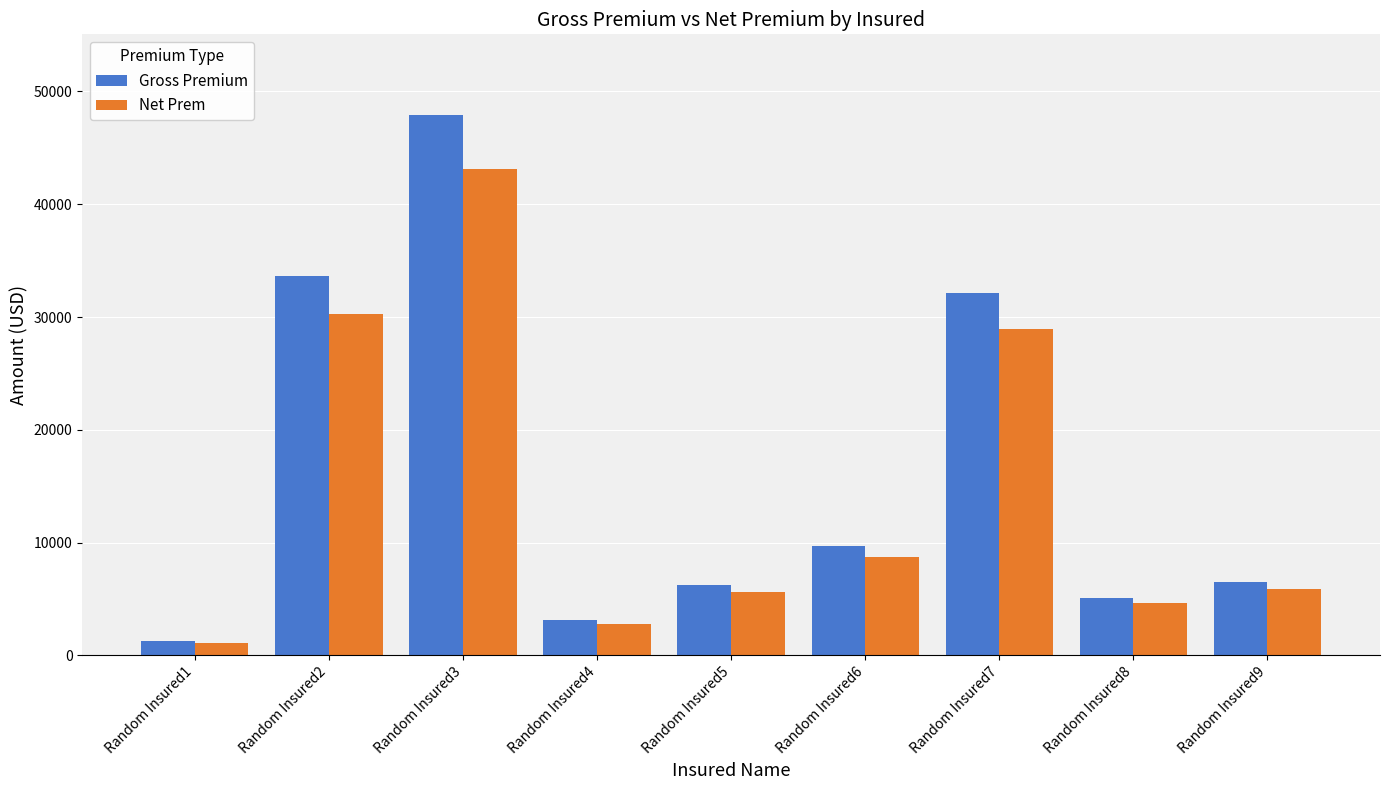

Reading left to right, transcribe all the data shown in this chart.

Gross Premium: 1247.0	33650.0	47882.0	3121.0	6232.0	9657.0	32132.0	5121.0	6516.0
Net Prem: 1122.3	30285.0	43093.8	2808.9	5608.8	8691.3	28918.8	4608.9	5864.4